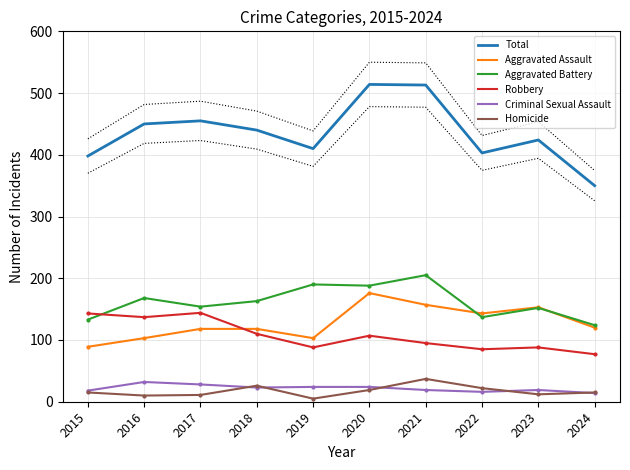

What is the difference between the second highest and second lowest values in the Robbery series?

58